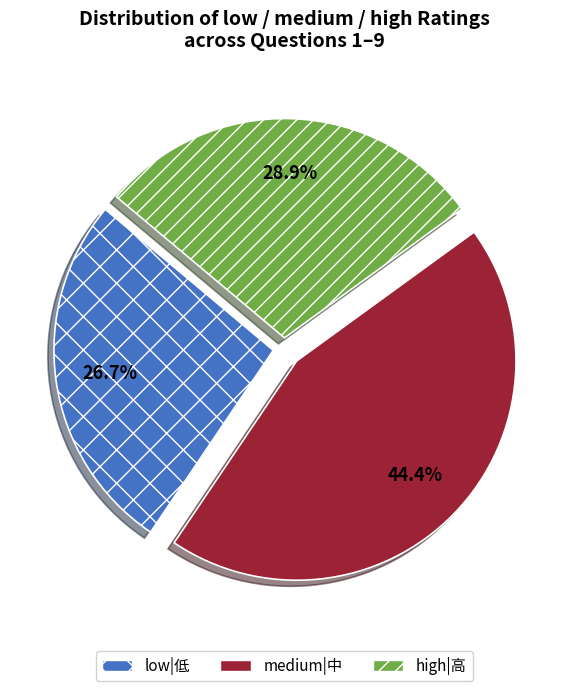

Does medium|中 account for over 50% of the chart?

No